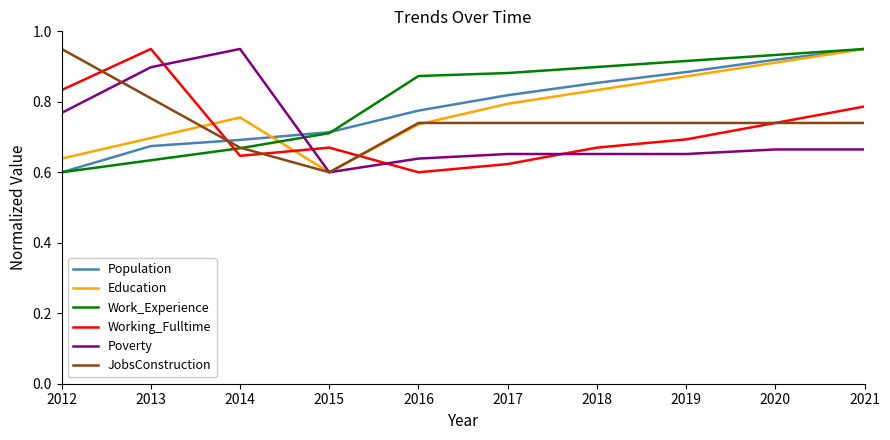

What is the sum of the JobsConstruction values at 2015 and 2018?

1.3